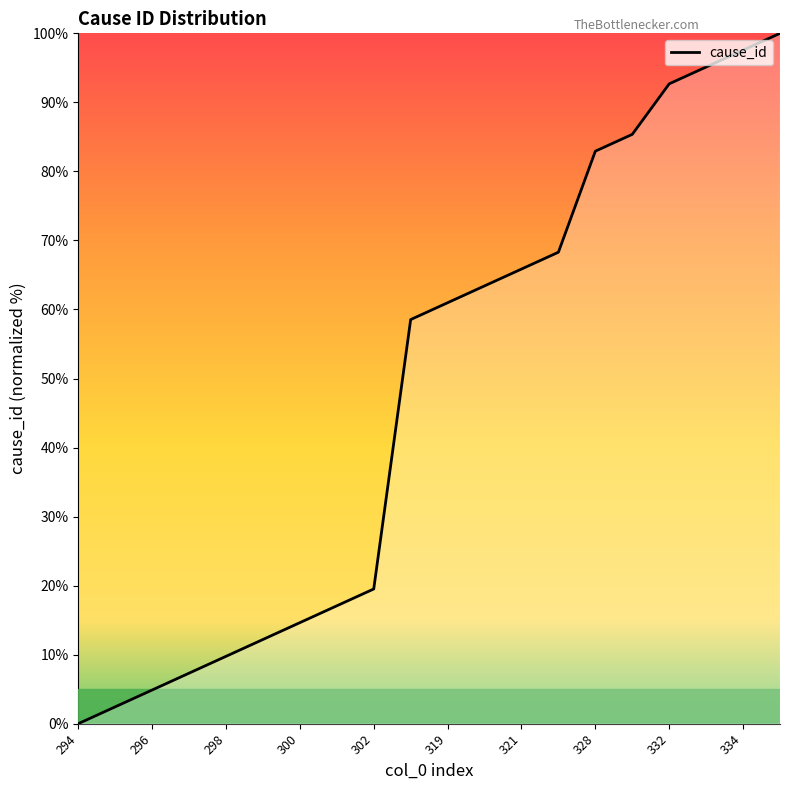

How many values are below 60?

10